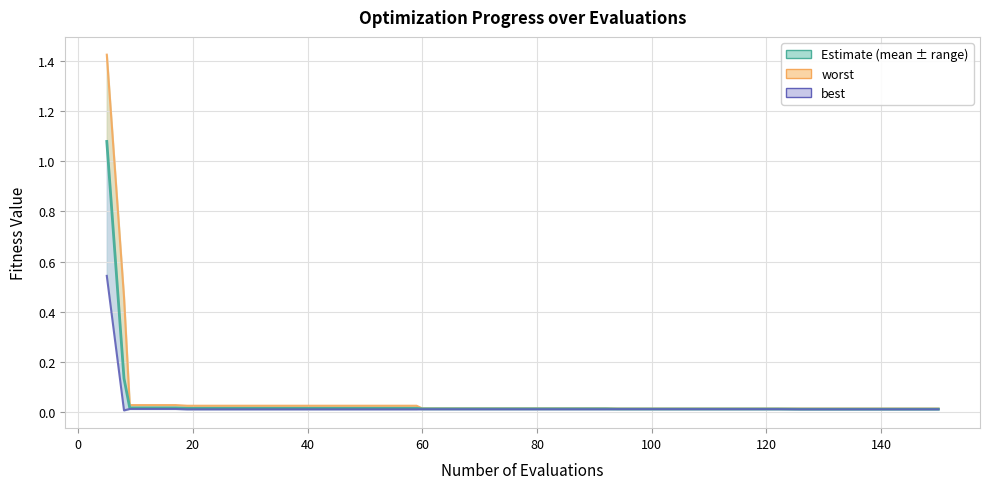

True or false: best and worst cross at least once.

False